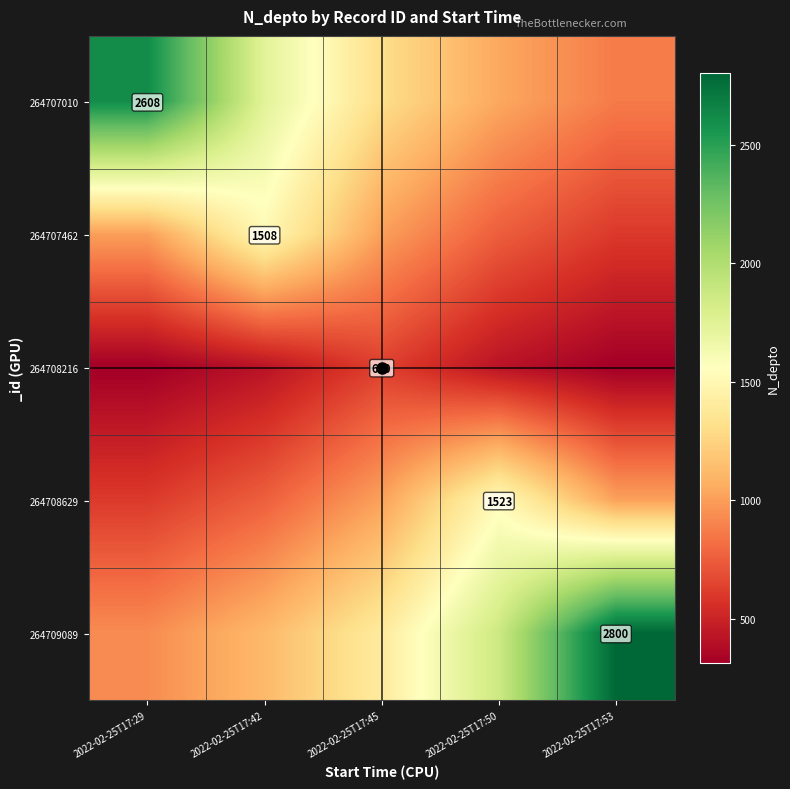

What is the highest value of the 264708216 series?

630.0